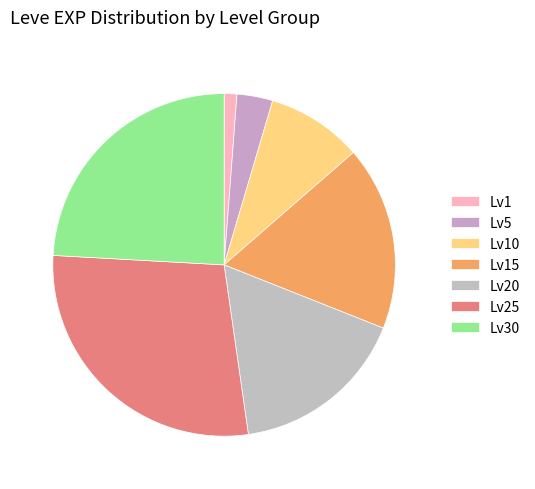

Count the number of slices in the pie.

7